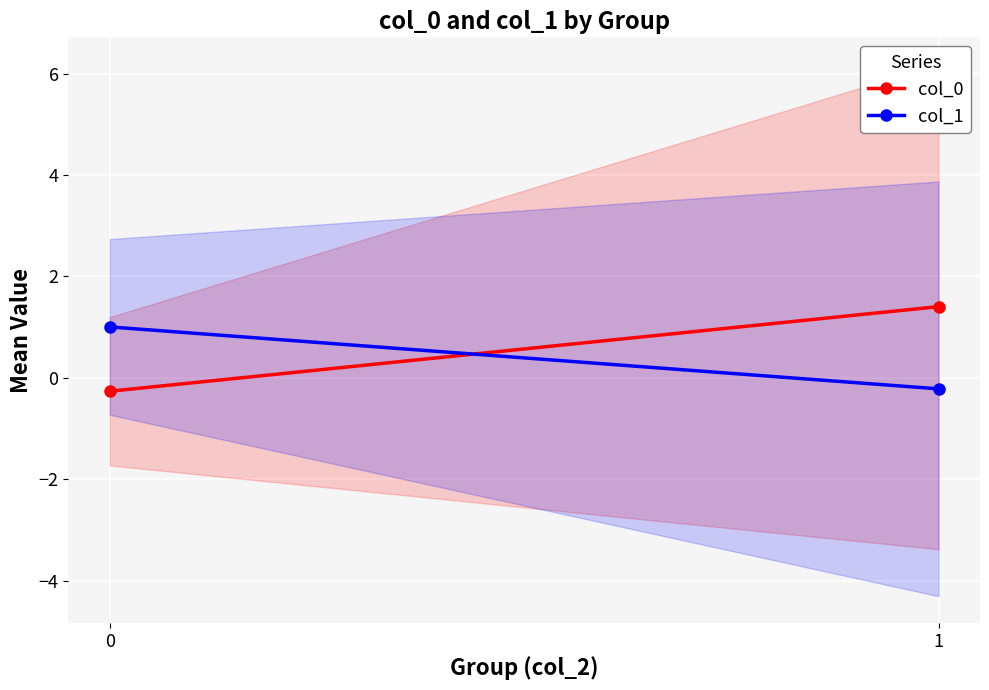

Rank the series by their maximum value, from lowest to highest.

col_1, col_0